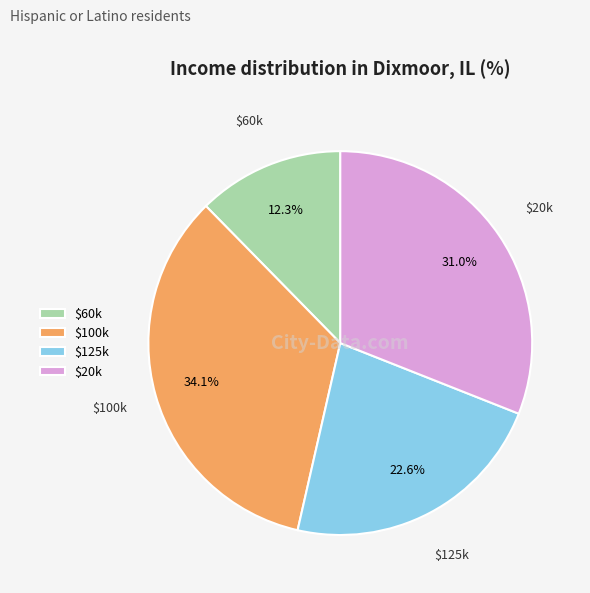

How many segments does this pie chart have?

4